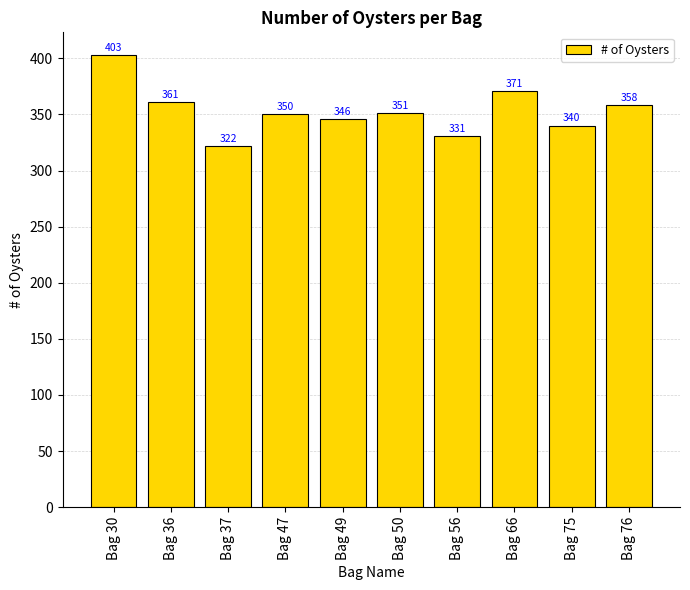

How many data points does each series have?

10